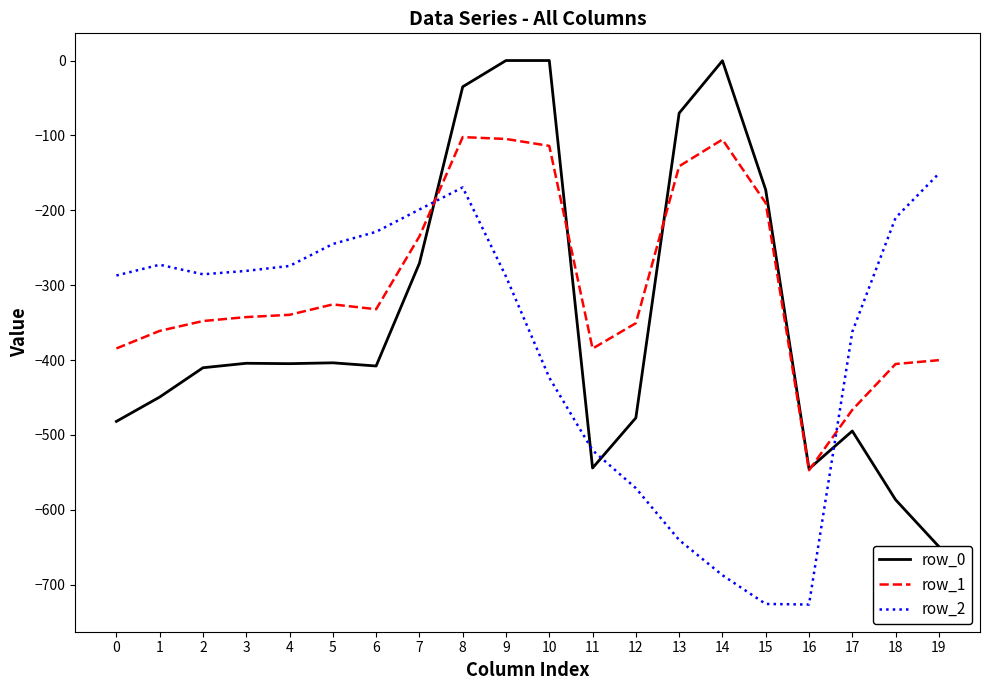

True or false: row_1 has a value of -122.3 at 6.

False